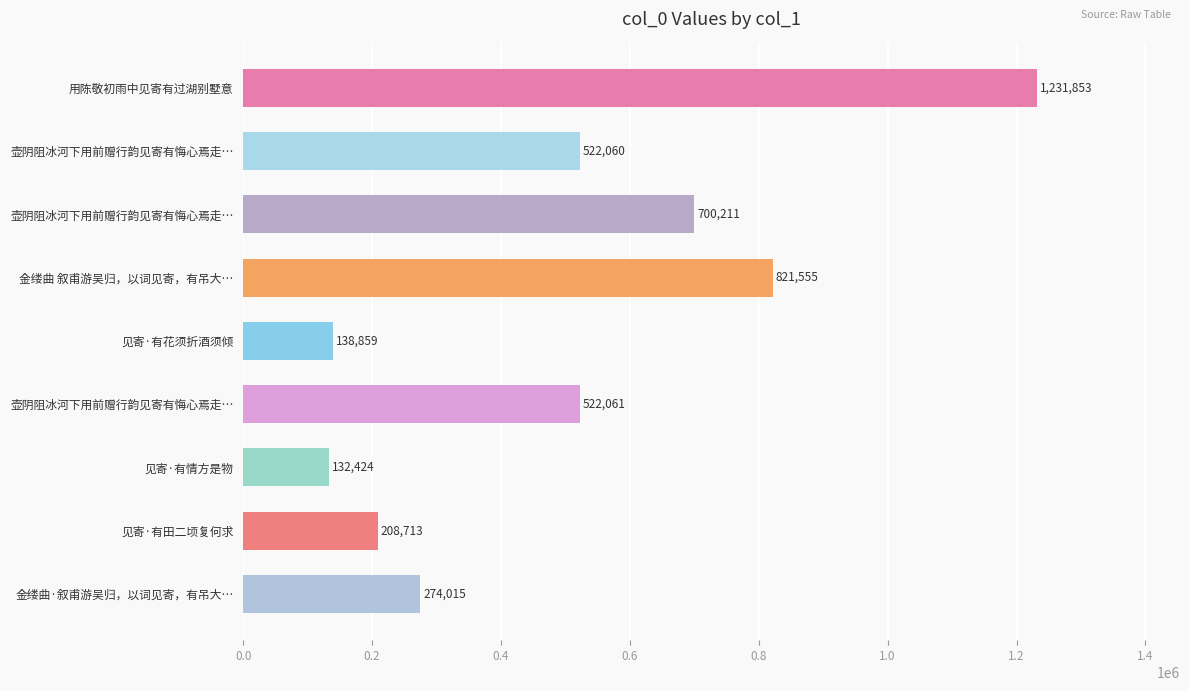

Does the chart contain any negative values?

No